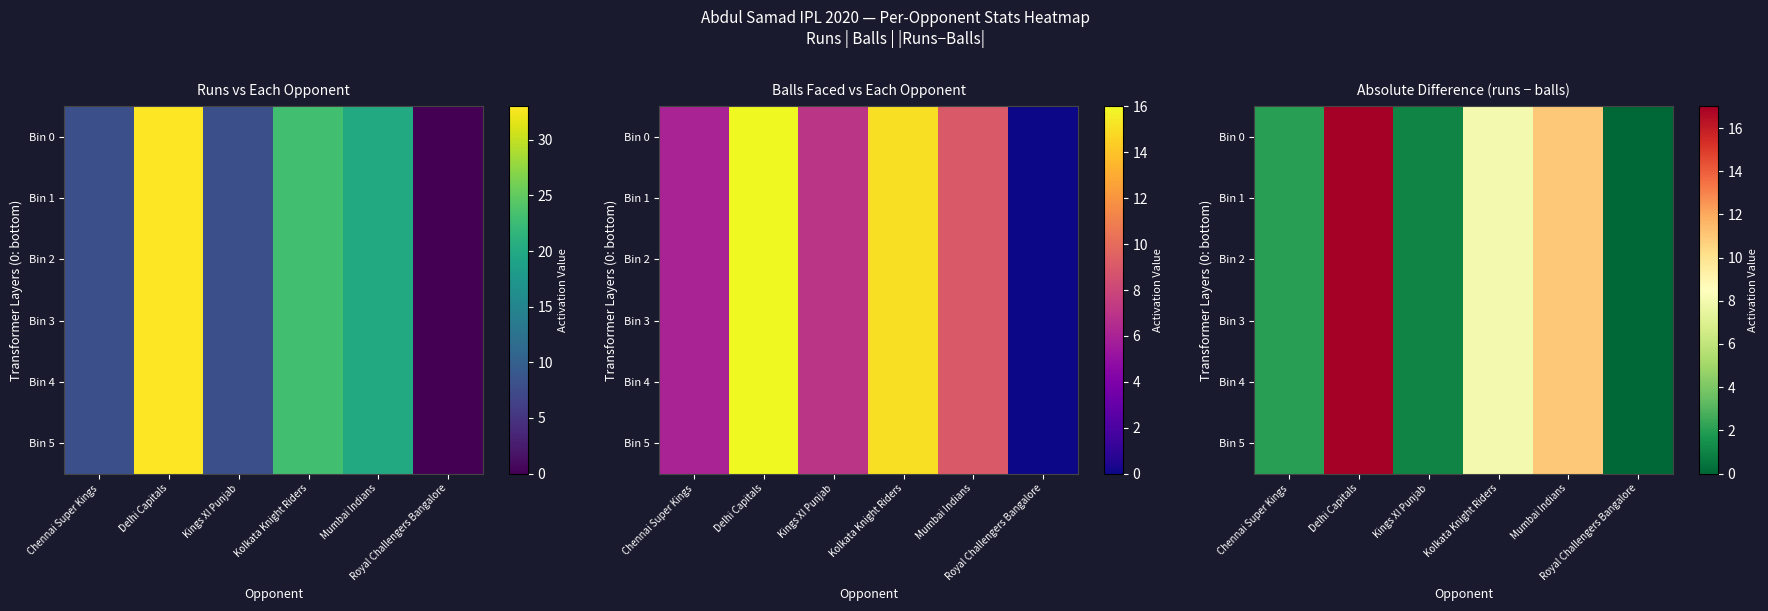

How many data points in Bin 5 are less than 8?

3